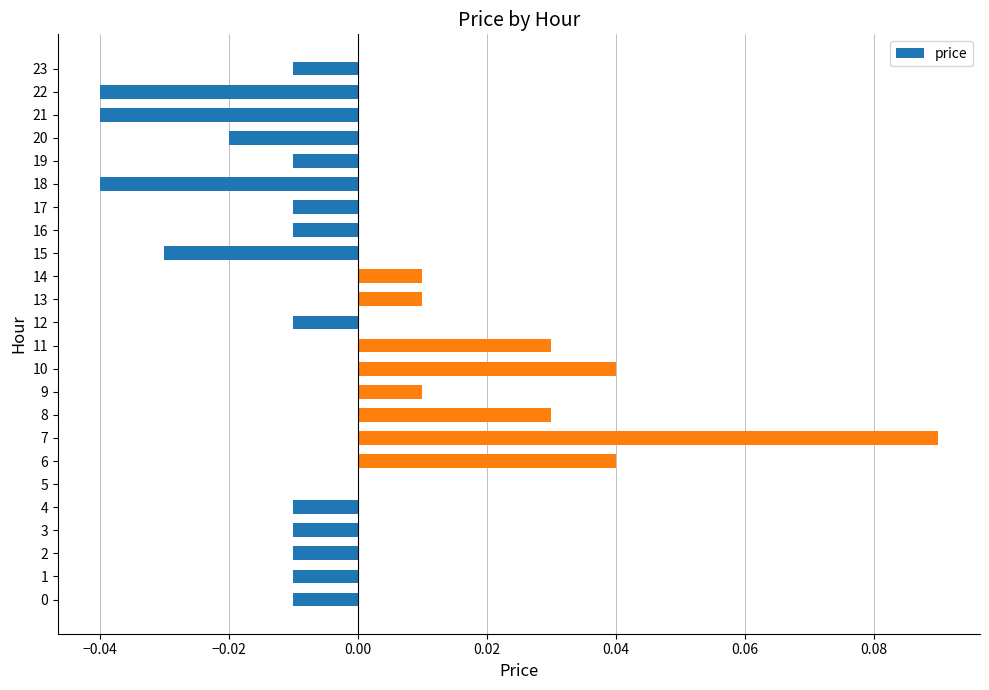

True or false: the data shows -0.0 at 21.

True